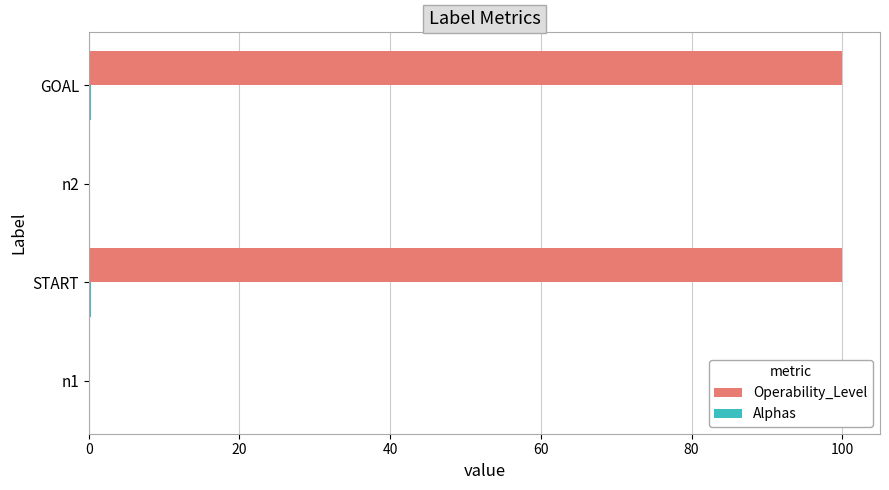

Between START and n2, which series saw the biggest shift?

Operability_Level